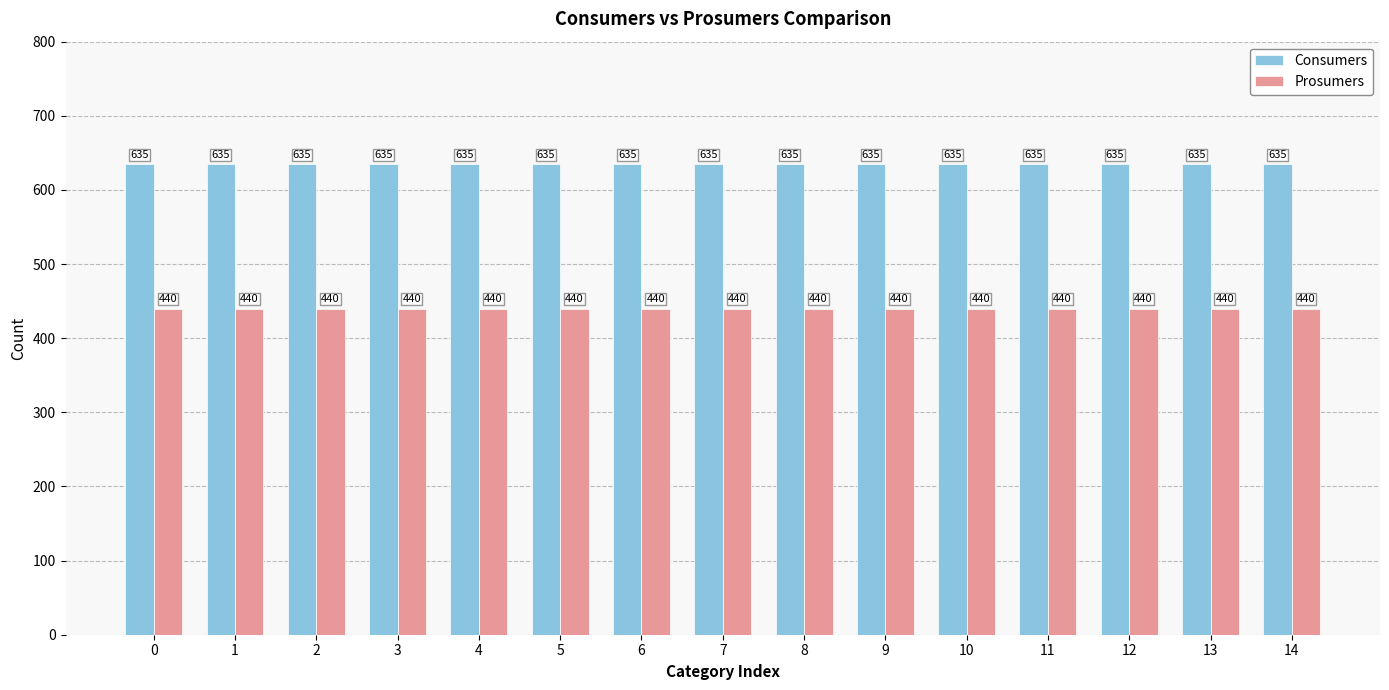

Reading left to right, list all the values displayed in this chart.

Consumers: 0=635	1=635	2=635	3=635	4=635	5=635	6=635	7=635	8=635	9=635	10=635	11=635	12=635	13=635	14=635
Prosumers: 0=440	1=440	2=440	3=440	4=440	5=440	6=440	7=440	8=440	9=440	10=440	11=440	12=440	13=440	14=440